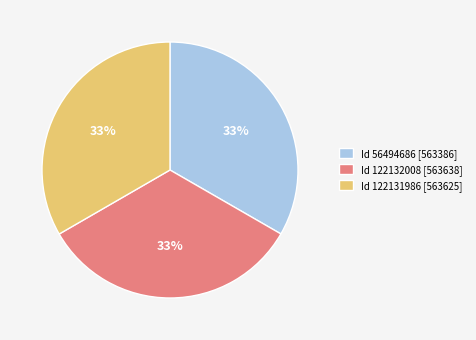

The Id 122131986 [563625] slice represents 33% of the pie. True or false?

True